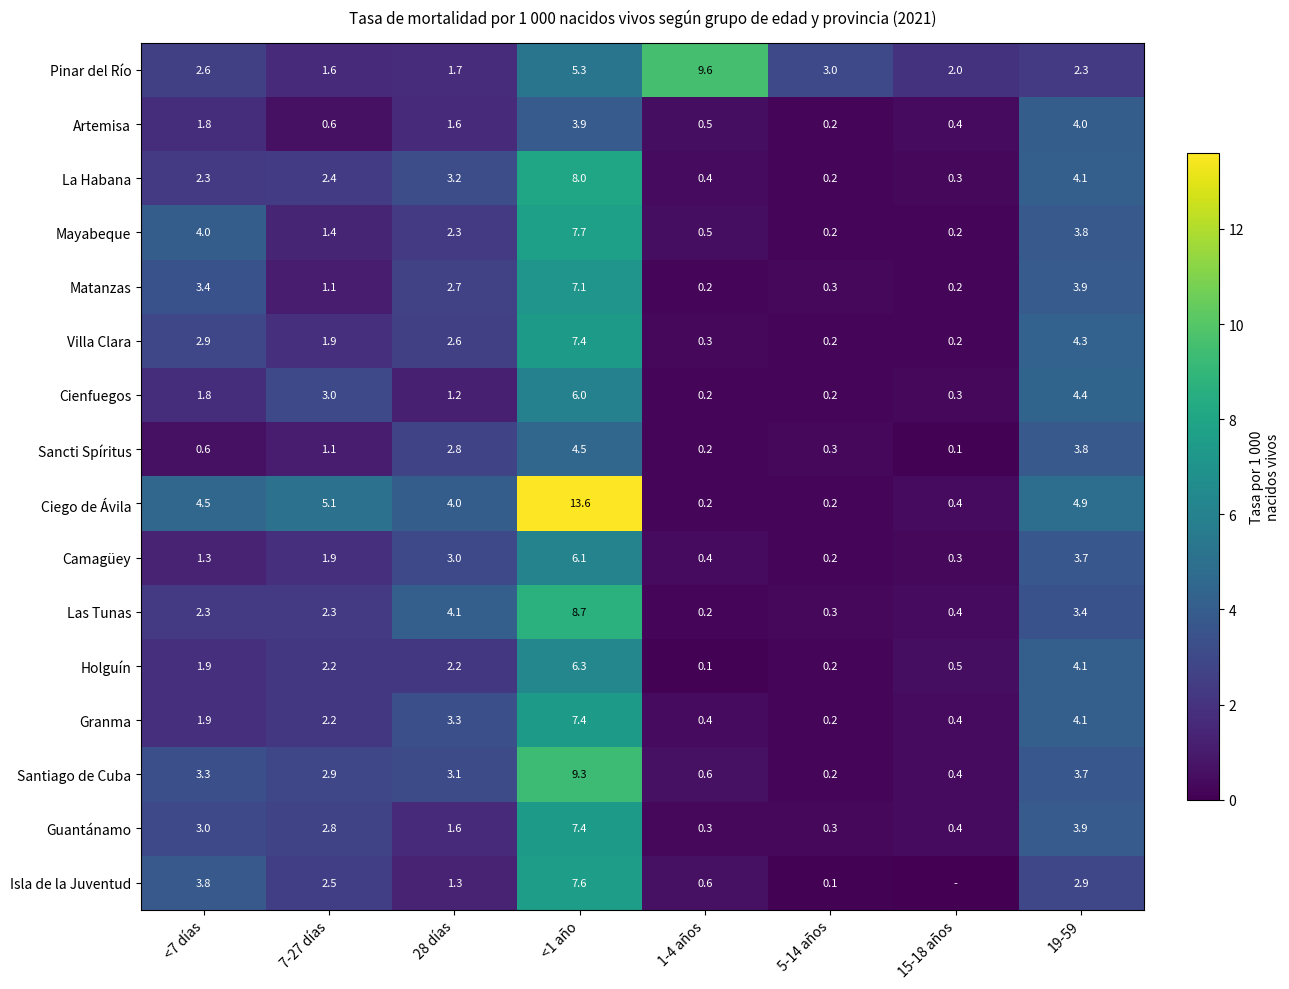

Where is La Habana nearest to the value 4?

19-59